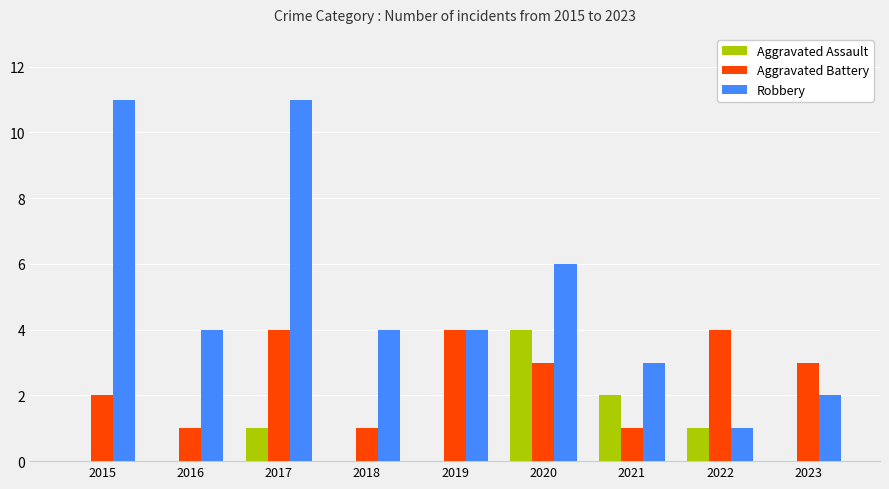

Which series has the largest total across all categories?

Robbery